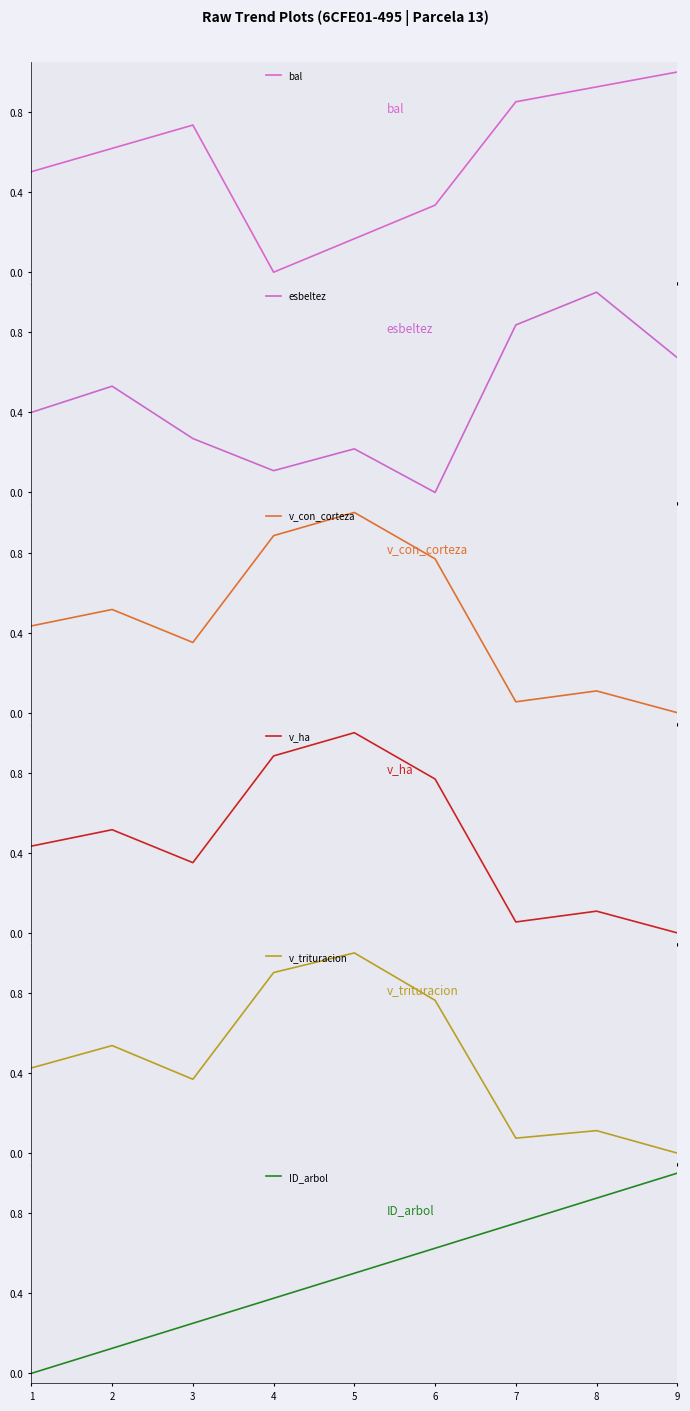

True or false: v_con_corteza and bal cross at least once.

True